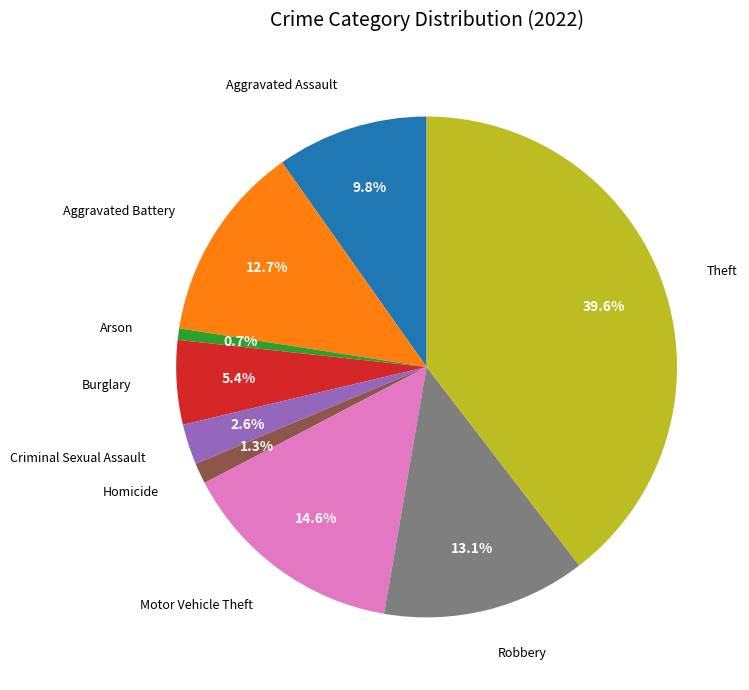

Does any single category account for the majority?

No